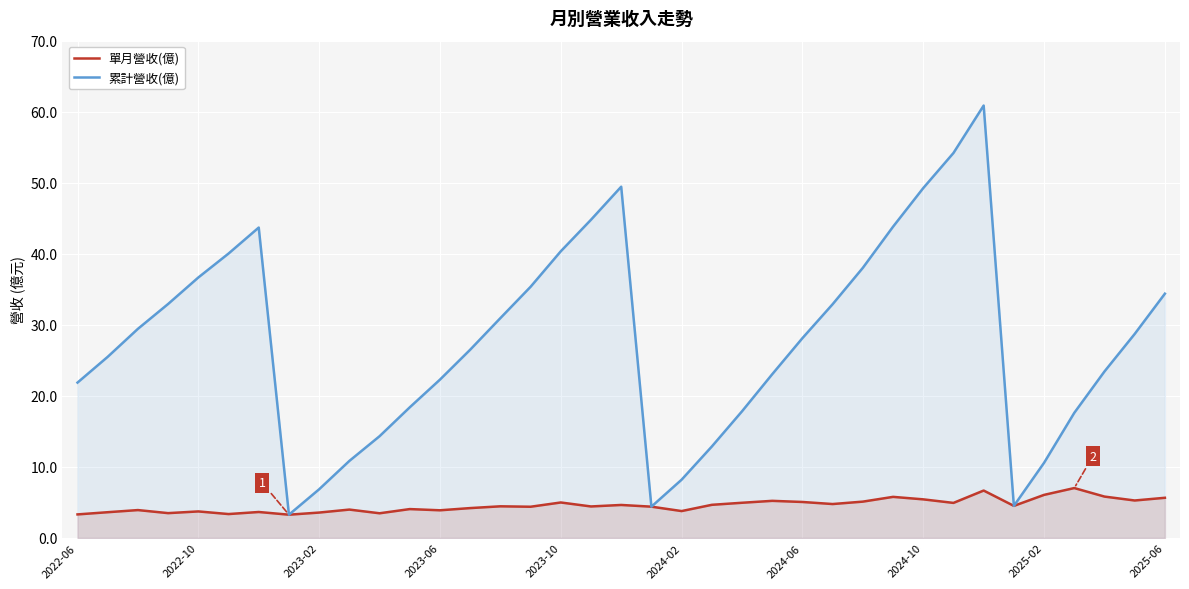

Read the 單月營收(億) value at 26.

5.1